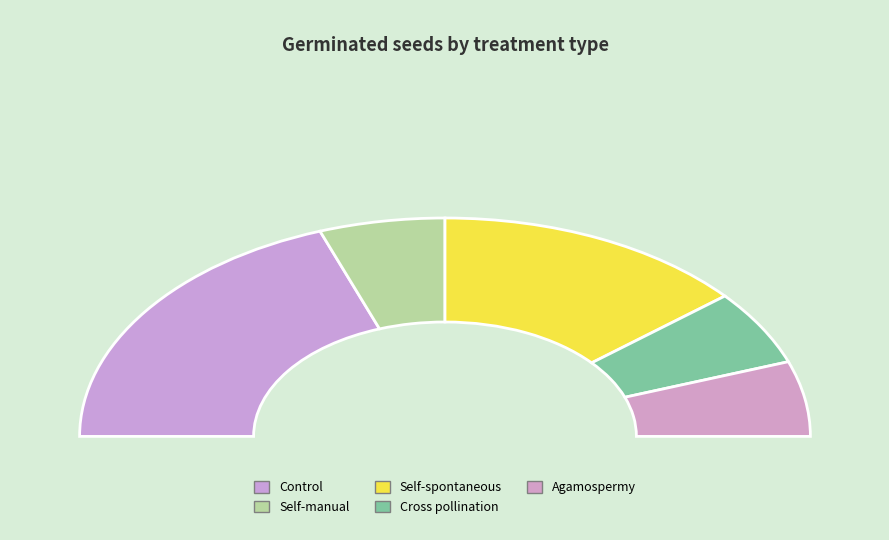

The Self-spontaneous slice represents 20% of the pie. True or false?

False